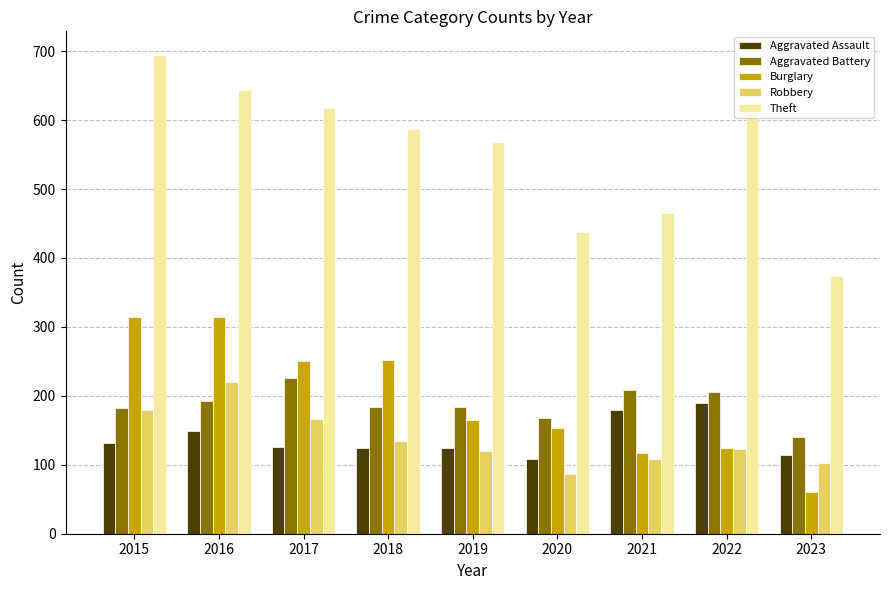

Is the value of Burglary at 2019 greater than the value of Aggravated Battery at 2015?

No